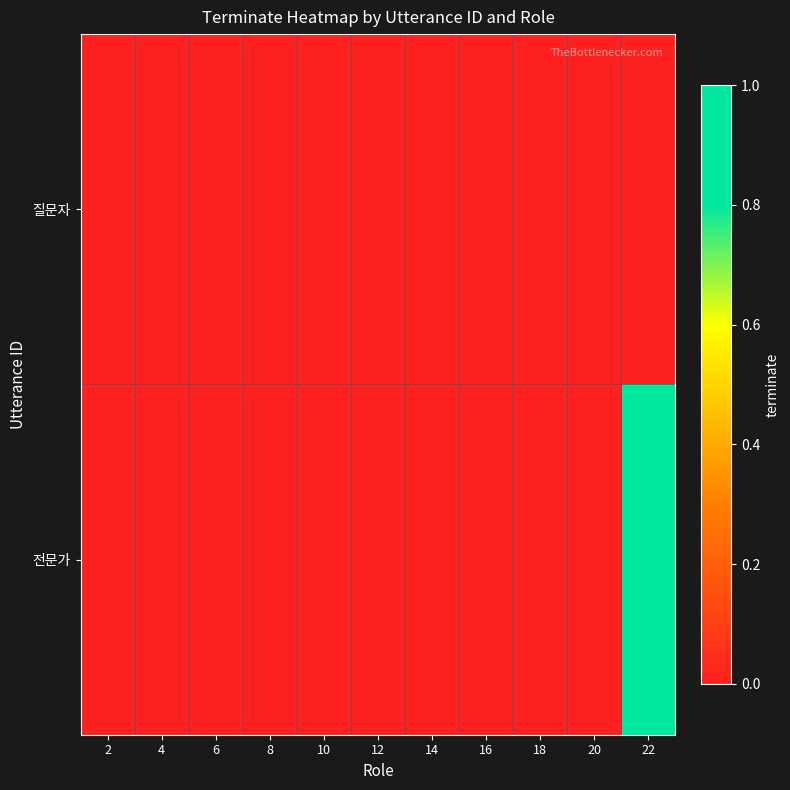

How many series are shown in this chart?

2